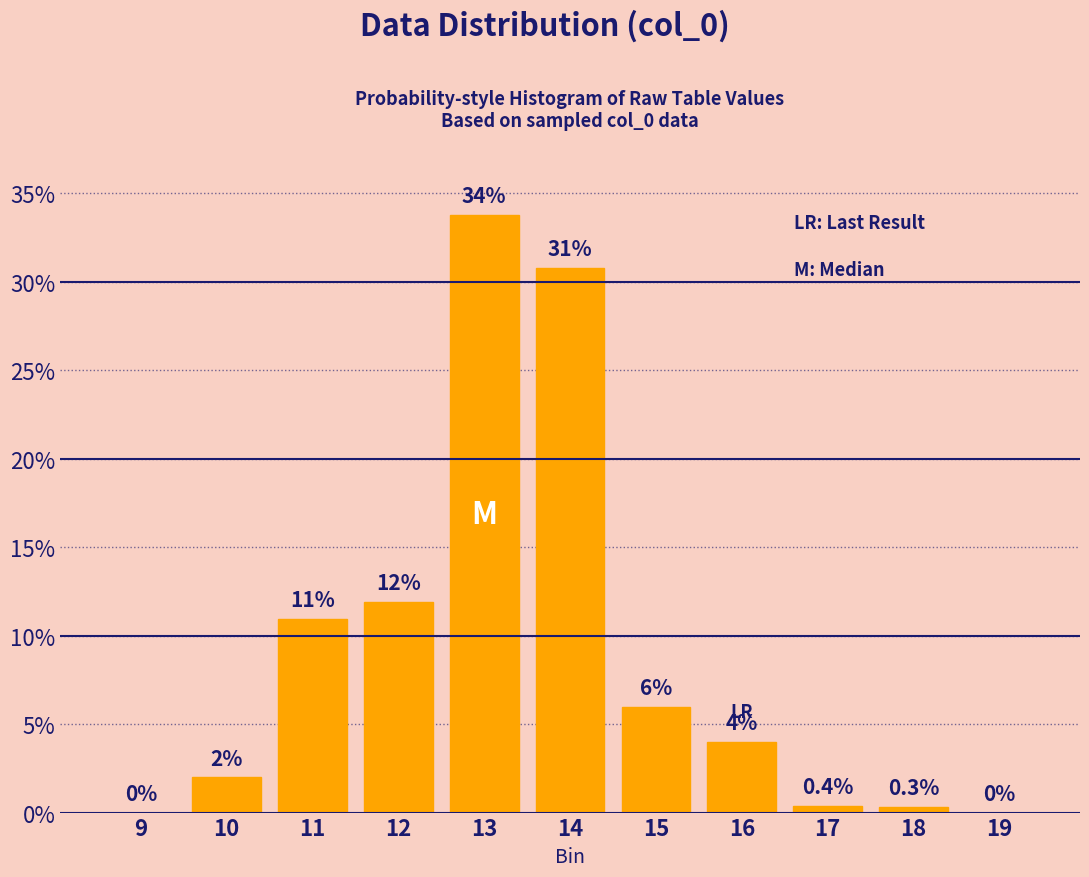

Reading left to right, transcribe all the data shown in this chart.

9=0.0	10=2.0	11=10.9	12=11.9	13=33.8	14=30.8	15=6.0	16=4.0	17=0.4	18=0.3	19=0.0